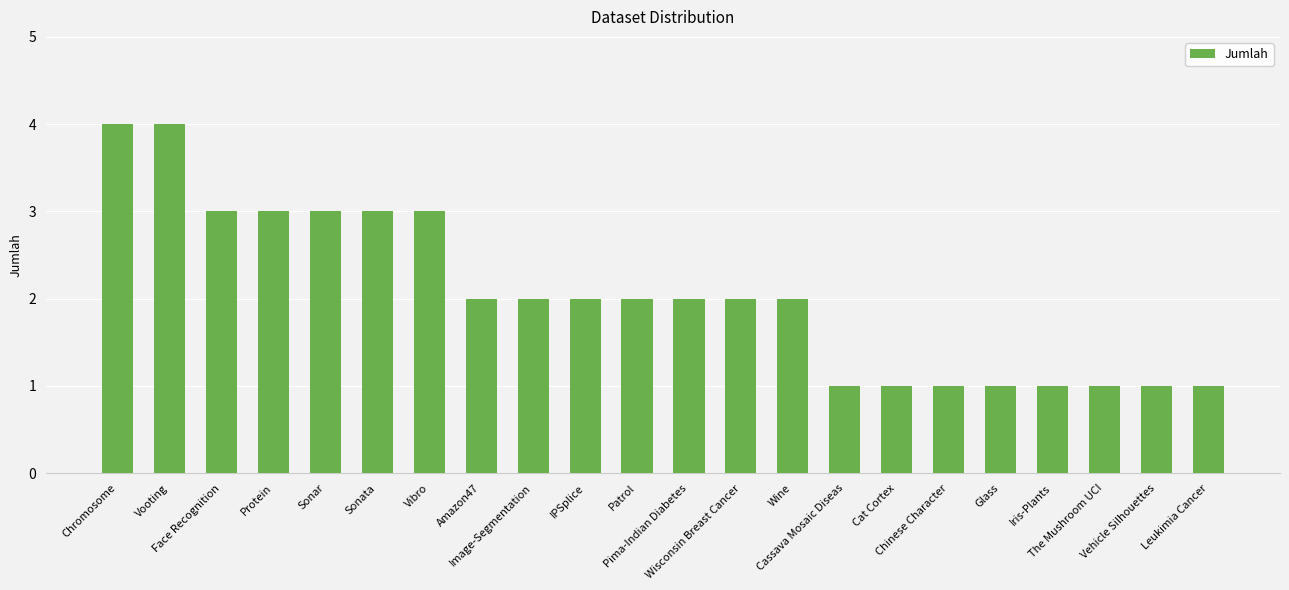

What is the minimum value shown in the chart?

1